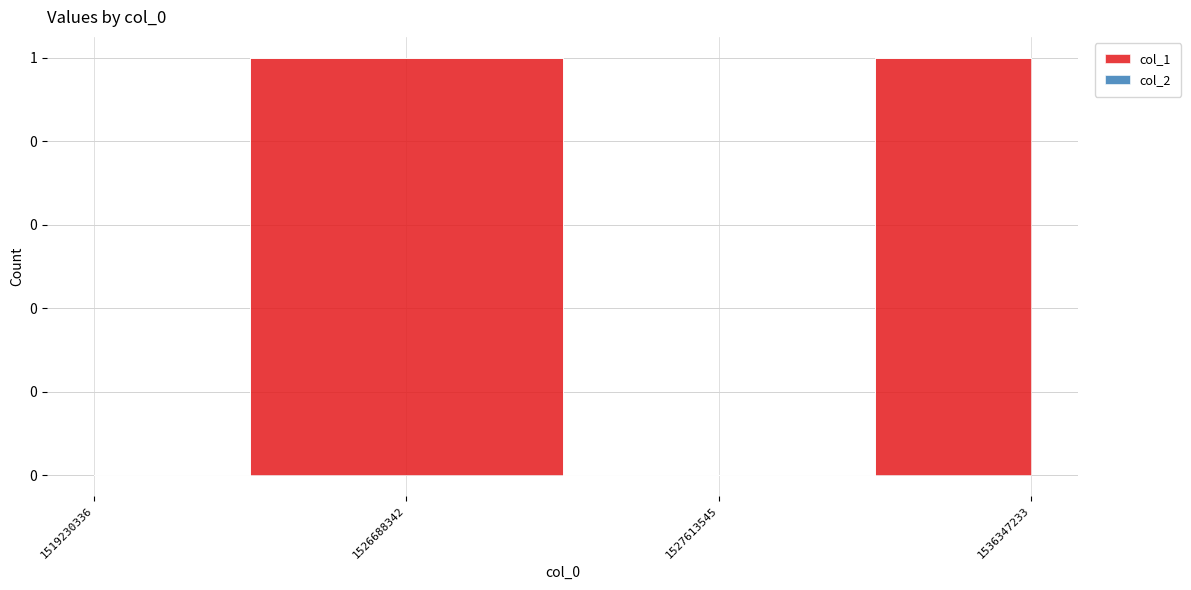

Reading left to right, what are all the values shown in this chart?

col_1: 1519230336=0	1526688342=1	1527613545=0	1536347233=1
col_2: 1519230336=0	1526688342=0	1527613545=0	1536347233=0